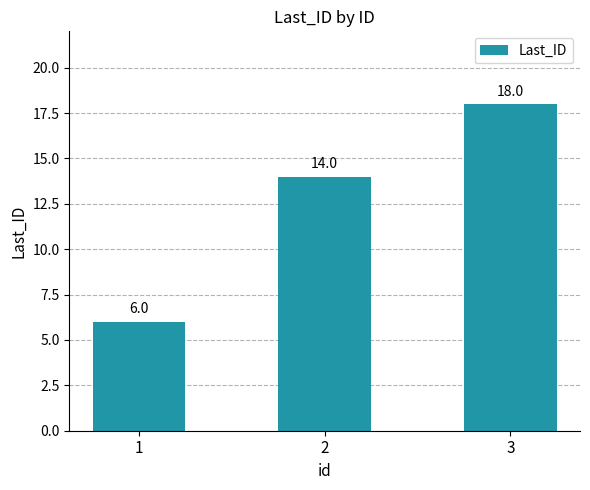

What is the smallest value displayed?

6